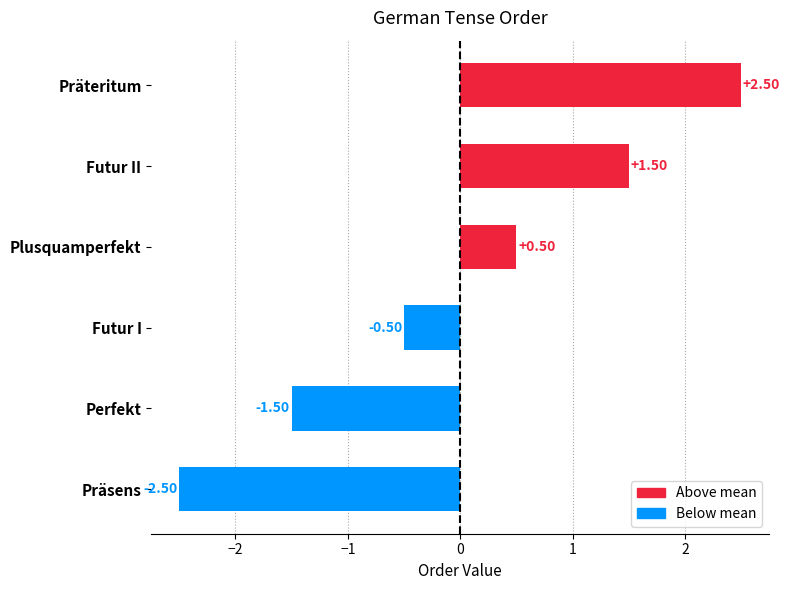

What is the difference between the maximum and minimum values?

5.0